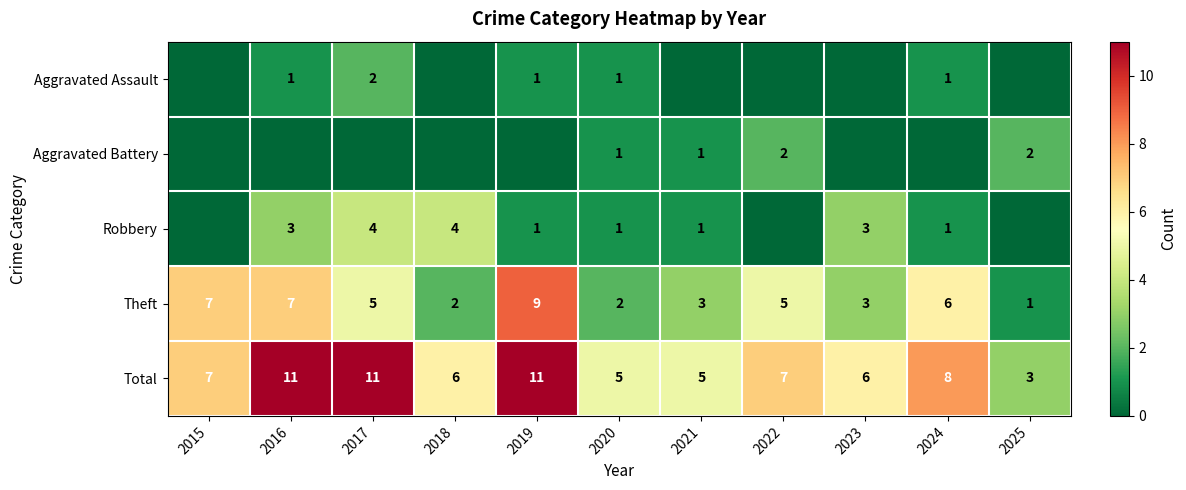

How many distinct data groups are displayed?

5